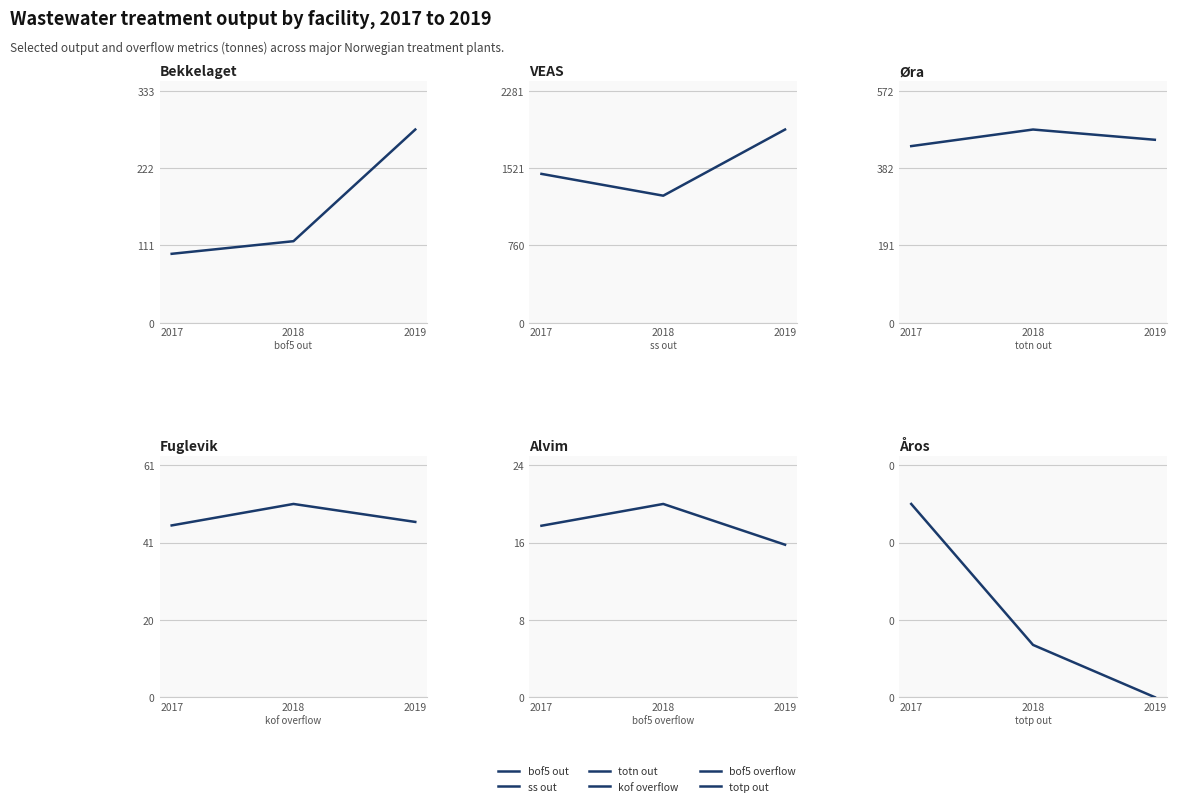

Count the totp out tonnes values in the range 0 to 1.

3